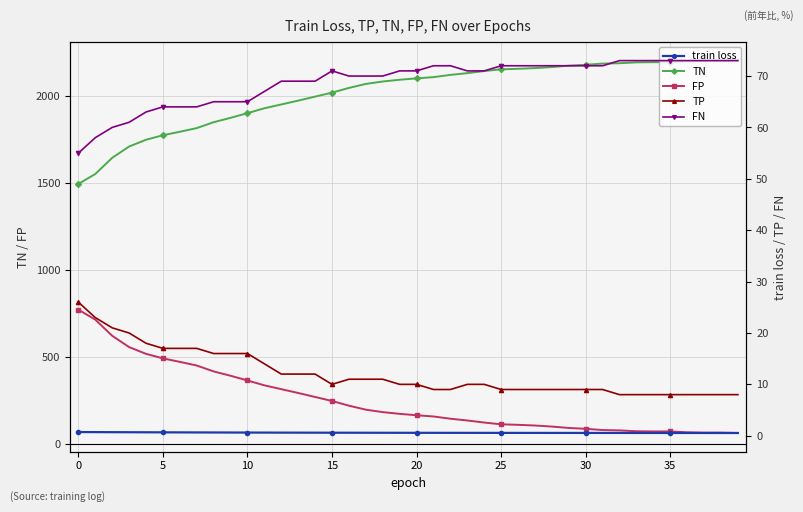

True or false: FP and TN intersect in this chart.

False